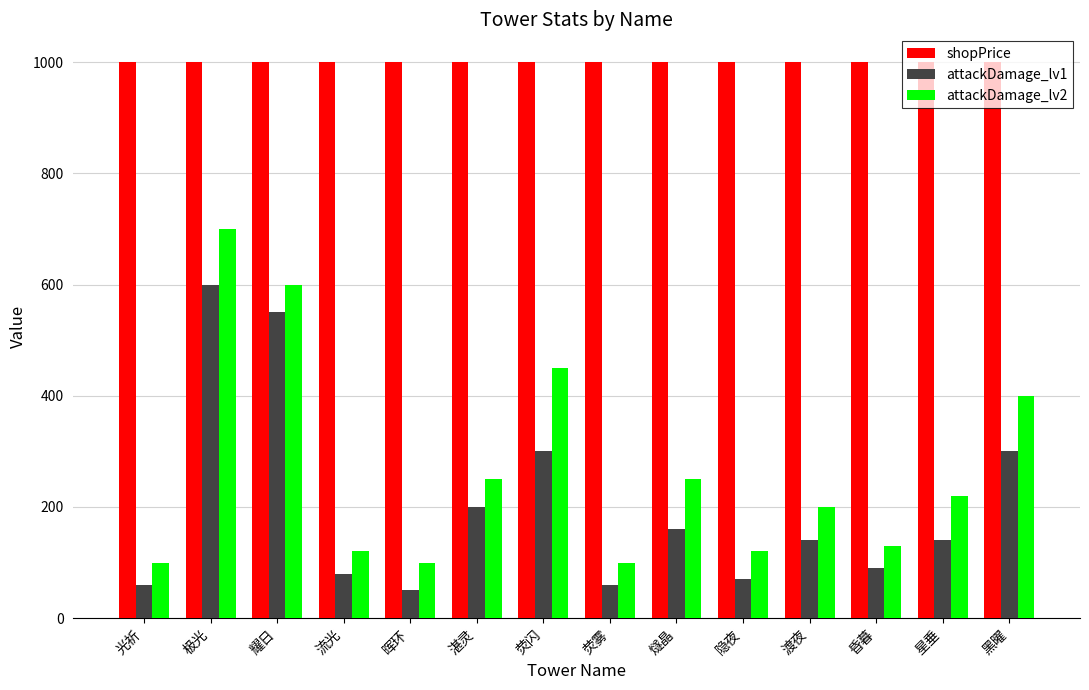

What is the total value across all series at 耀日?

2150